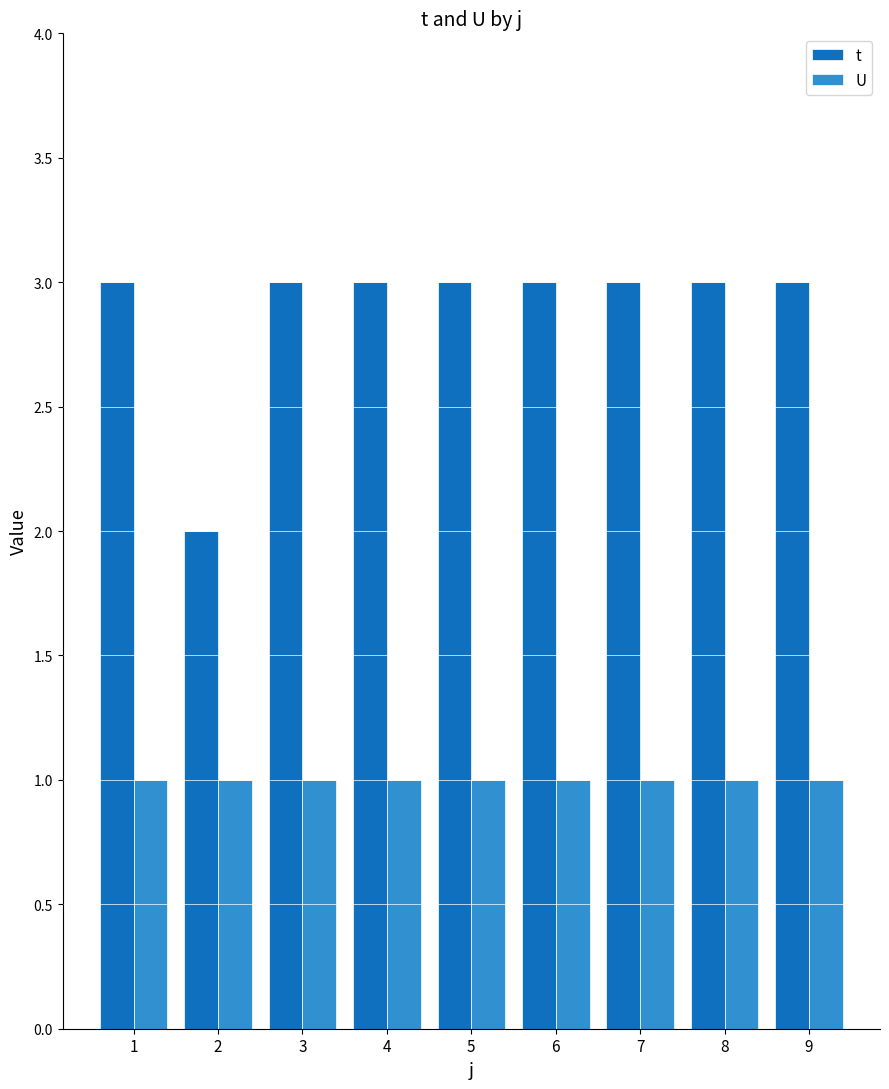

List the series in order of their overall mean, lowest first.

U, t